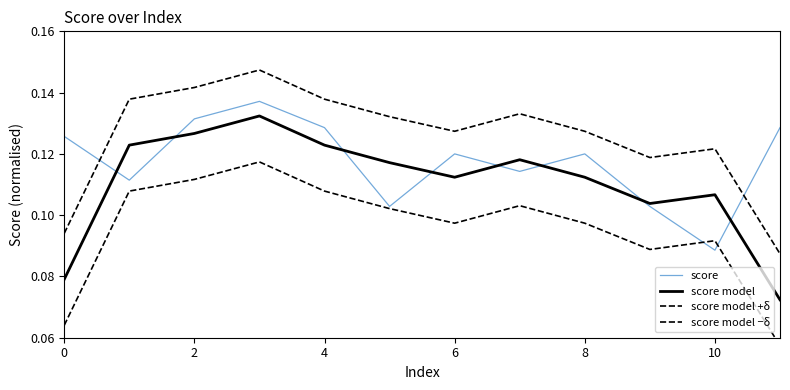

Count the score values in the range 0 to 1.

12